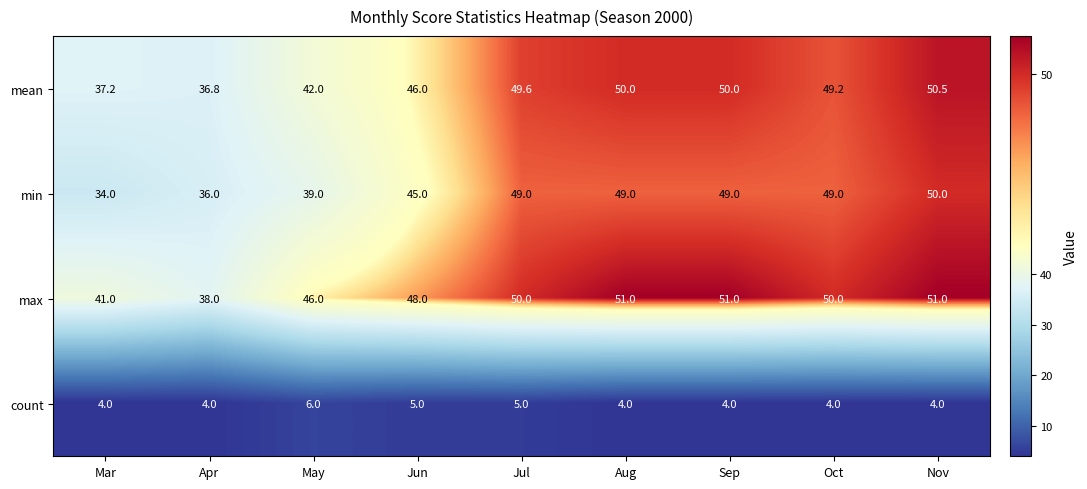

How many distinct data groups are displayed?

4